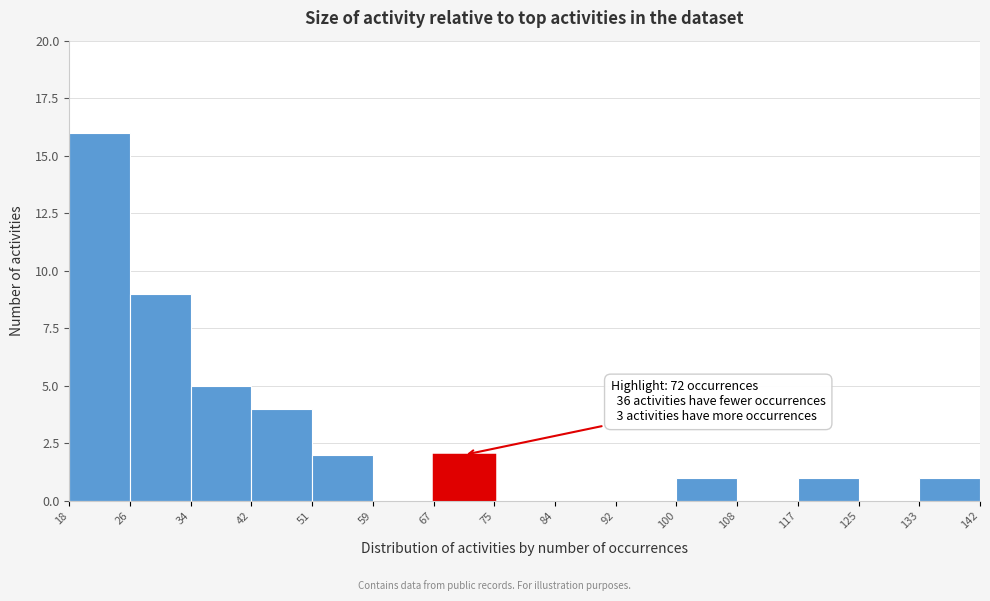

Which range on the x-axis has the tallest bar?

18 to 26